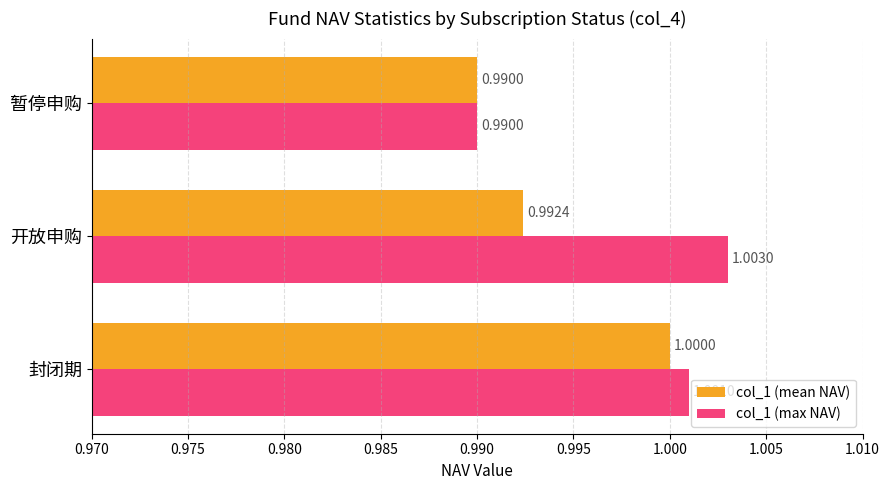

What is the average value of the col_1 (max NAV) series?

1.0